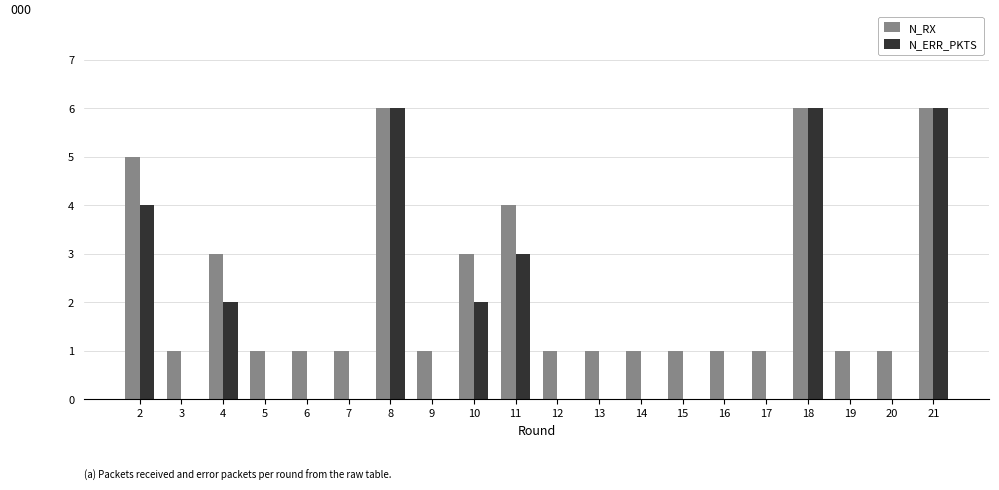

Is it true that N_ERR_PKTS equals -4 at 15?

False